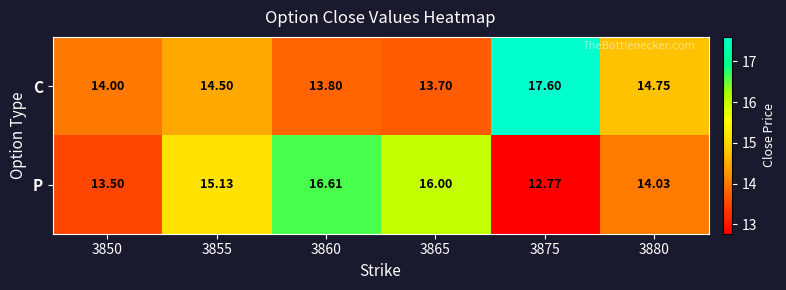

Rank the series by their maximum value, from lowest to highest.

P, C